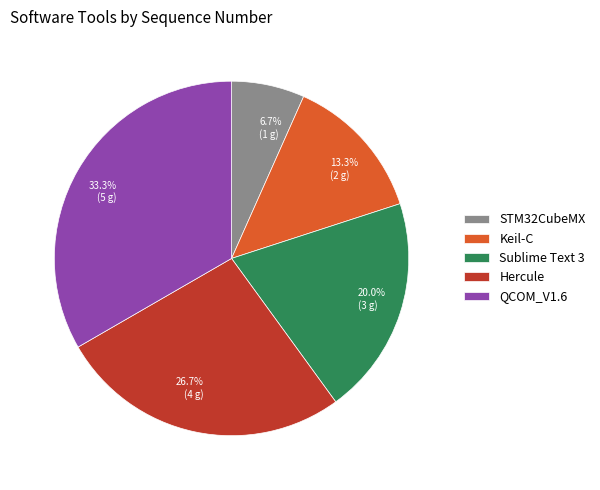

The Hercule slice represents 14% of the pie. True or false?

False